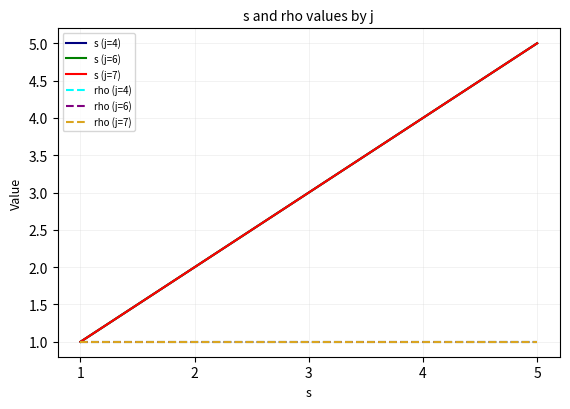

Where is rho (j=6) nearest to the value 1?

1